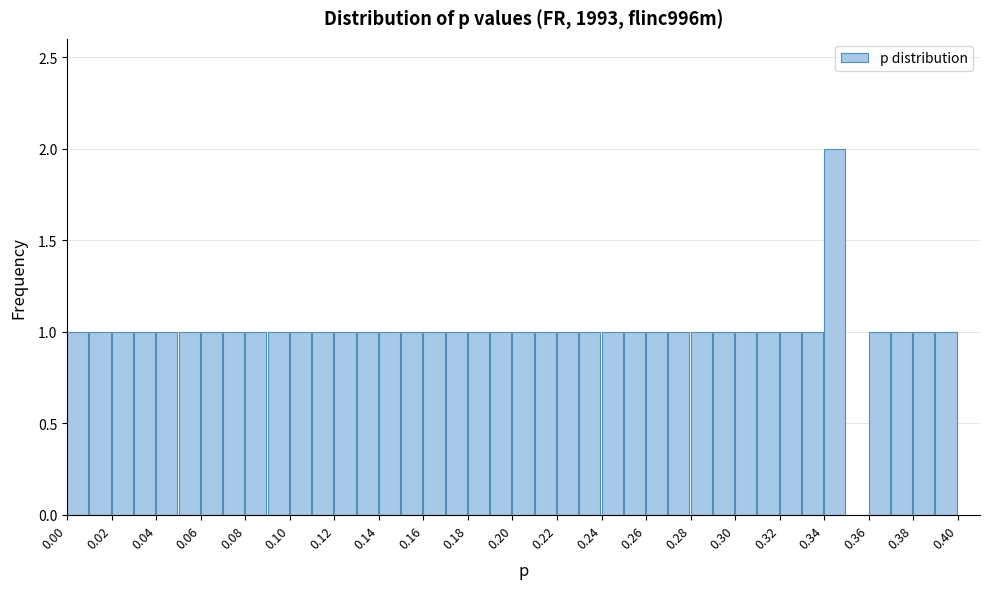

What is the height of the bar covering 0.12 to 0.13 on the x-axis? The values are not printed on the chart, so give them approximately, as read against the axis.

1